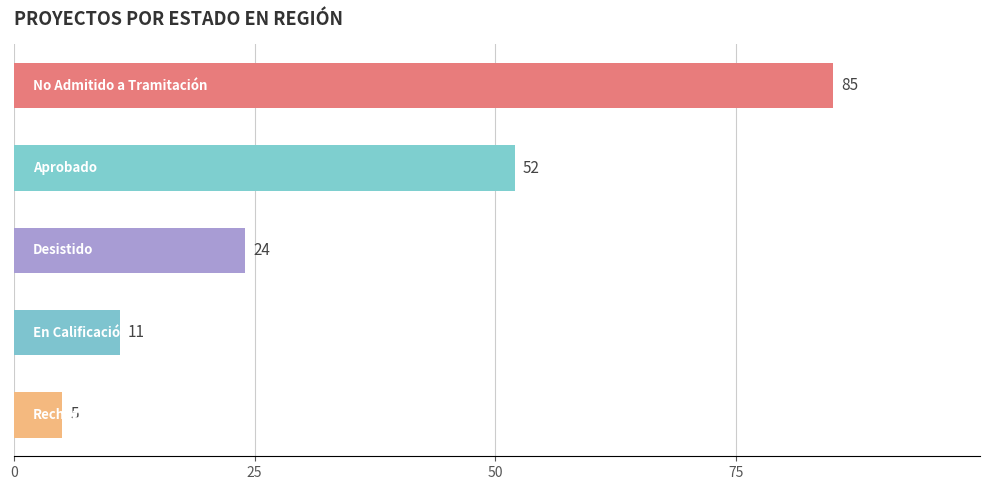

What is the difference between the maximum and minimum values?

80